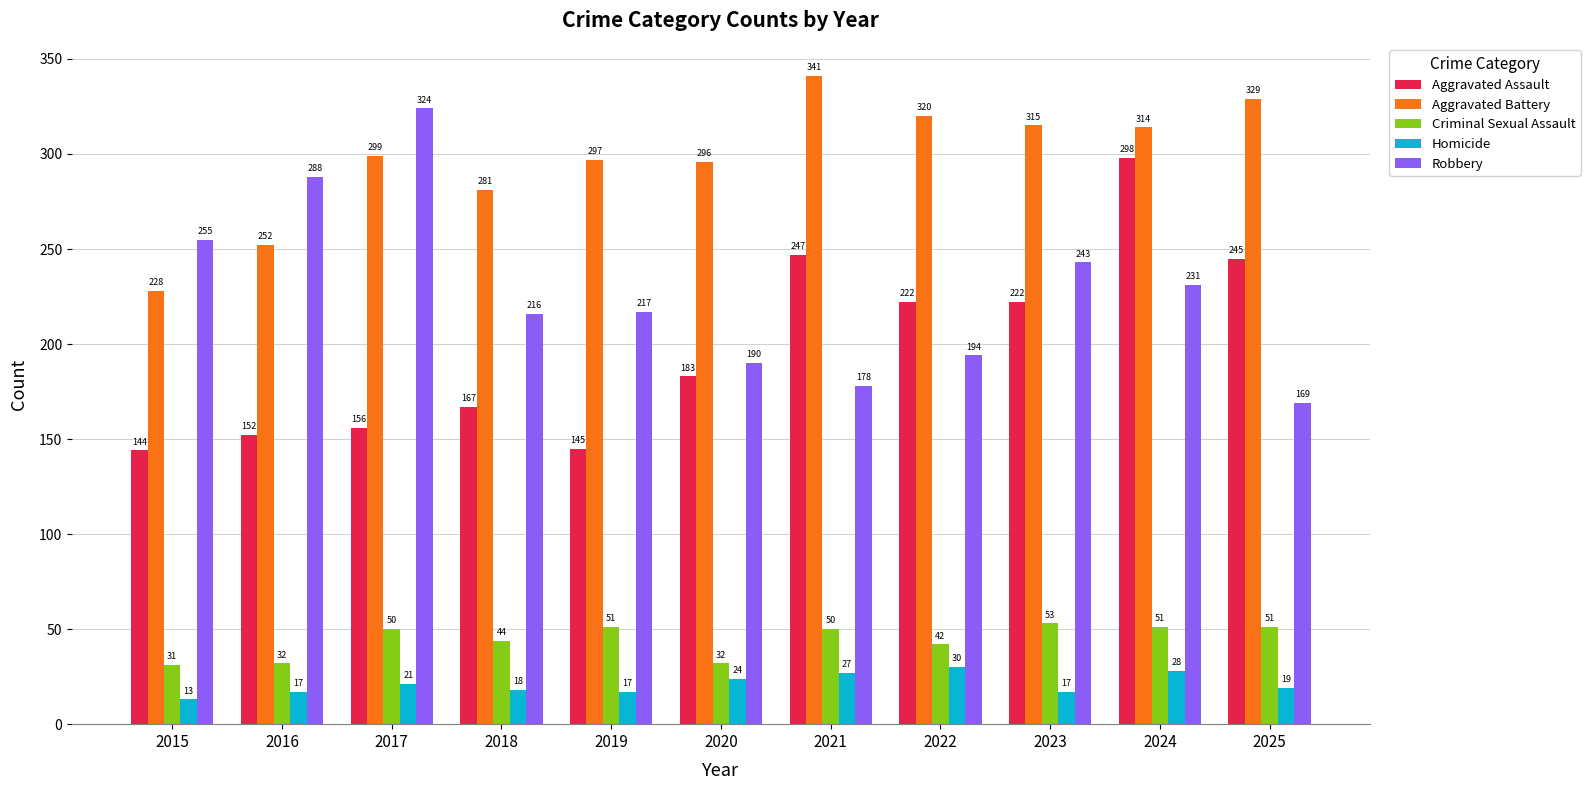

What is the difference between the maximum and minimum values in the Criminal Sexual Assault series?

22